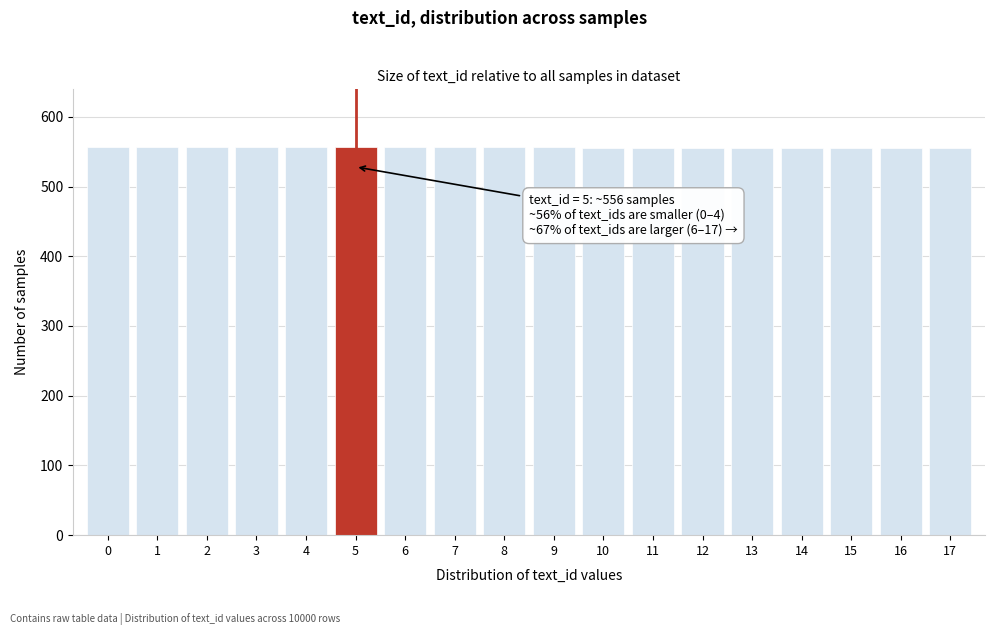

Is it true that the value at 10 is 943?

False